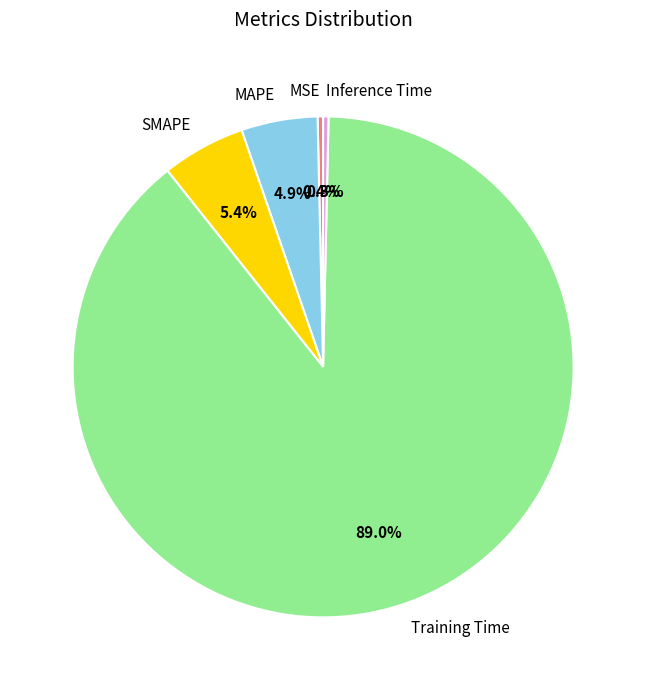

Between MAPE and Inference Time, which is larger?

MAPE